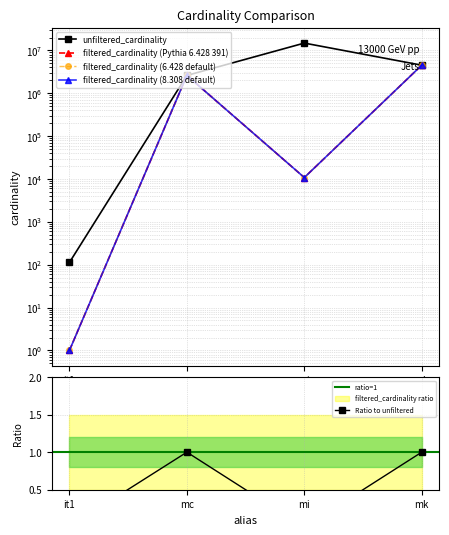

What is the difference between the filtered_cardinality values at mc and mk?

1914801